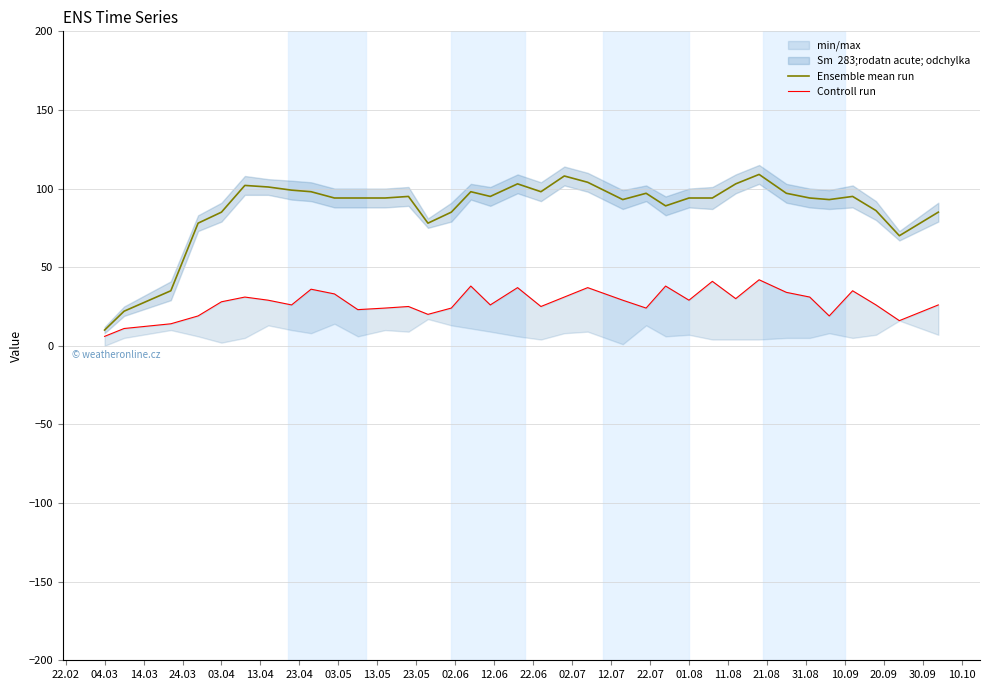

What is the lowest value of the Controll run series?

6